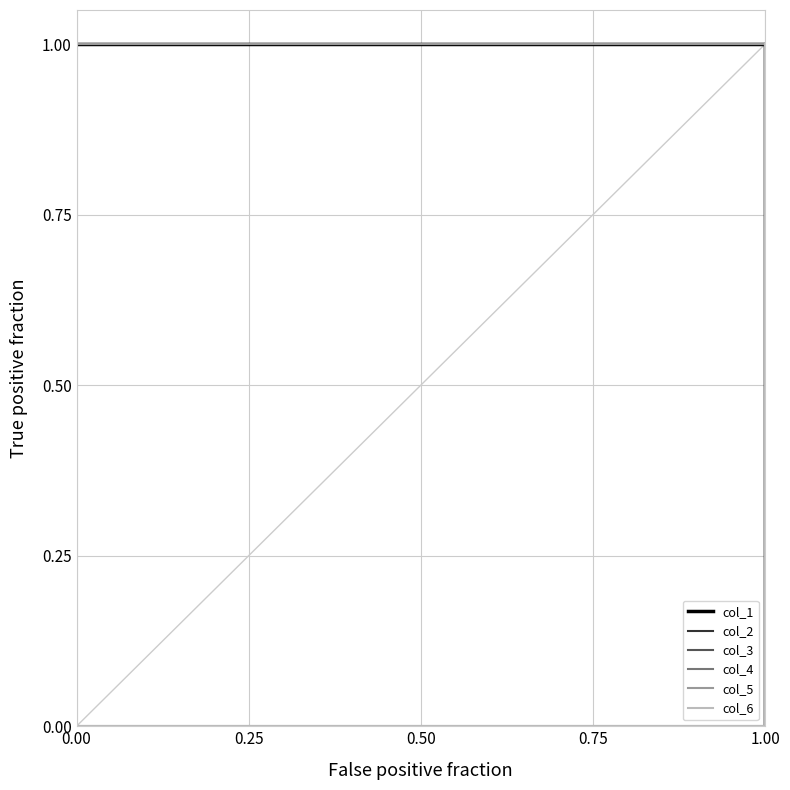

How many values in the col_4 series are below 1?

1